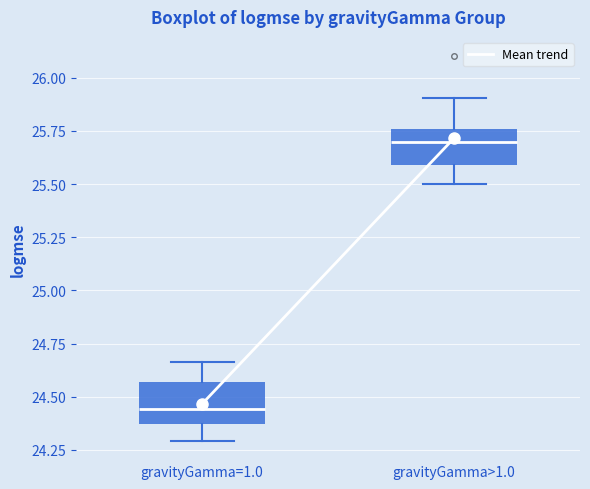

Reading left to right, read every box against the y-axis: the position of its median line, the range the box covers, and the ends of its whiskers. The values are not printed on the chart, so give them approximately, as read against the axis.

gravityGamma=1.0: median 24.45, box 24.35 to 24.55, whiskers 24.30 to 24.65
gravityGamma>1.0: median 25.70, box 25.60 to 25.75, whiskers 25.50 to 25.90